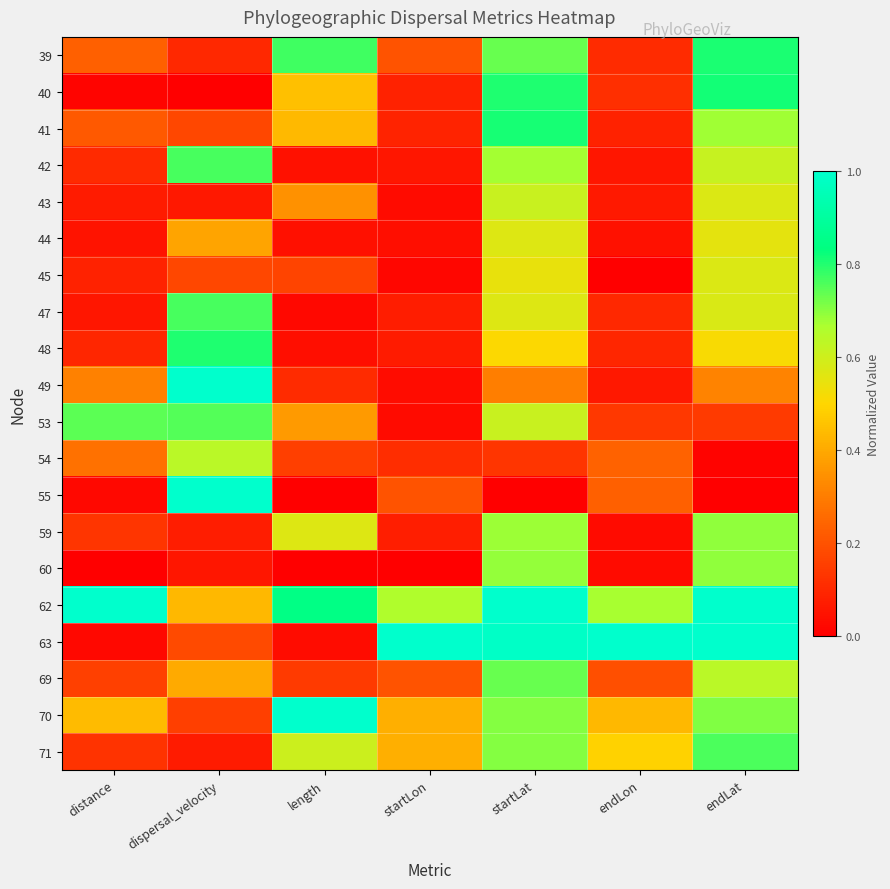

At how many categories does at least one series exceed 0?

7